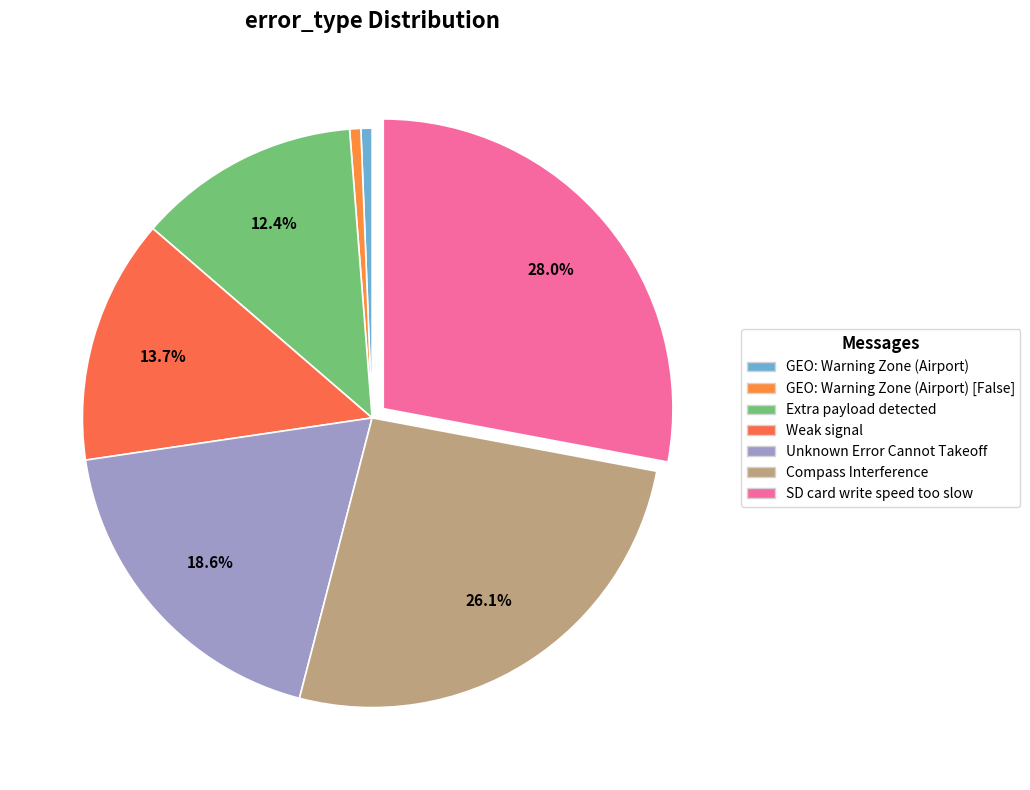

How many slices are in this pie chart?

7